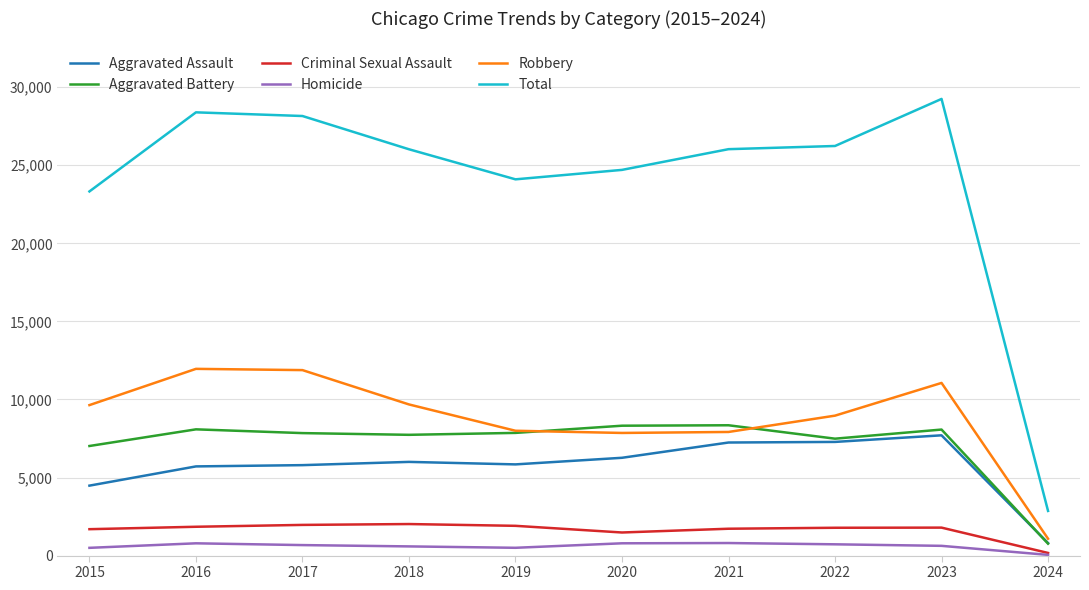

Where is Robbery nearest to the value 6520?

2020